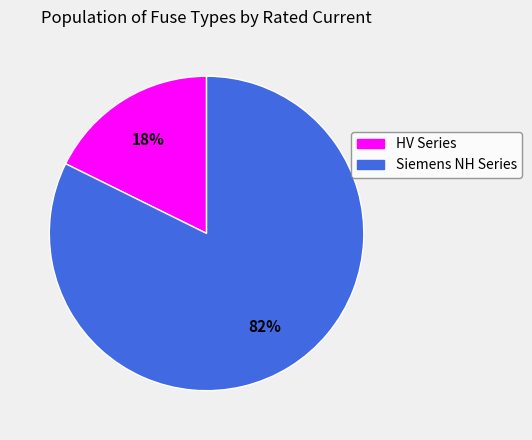

To the nearest percent, what is the average slice percentage?

50%